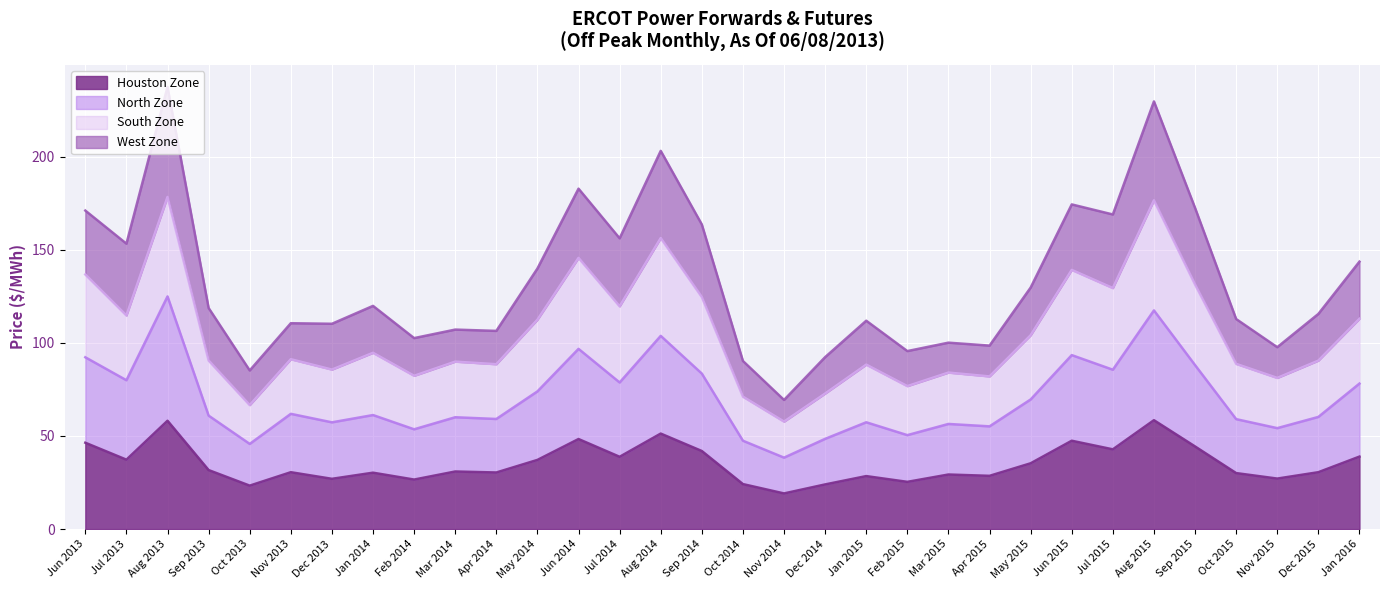

True or false: South Zone and Houston Zone cross at least once.

False